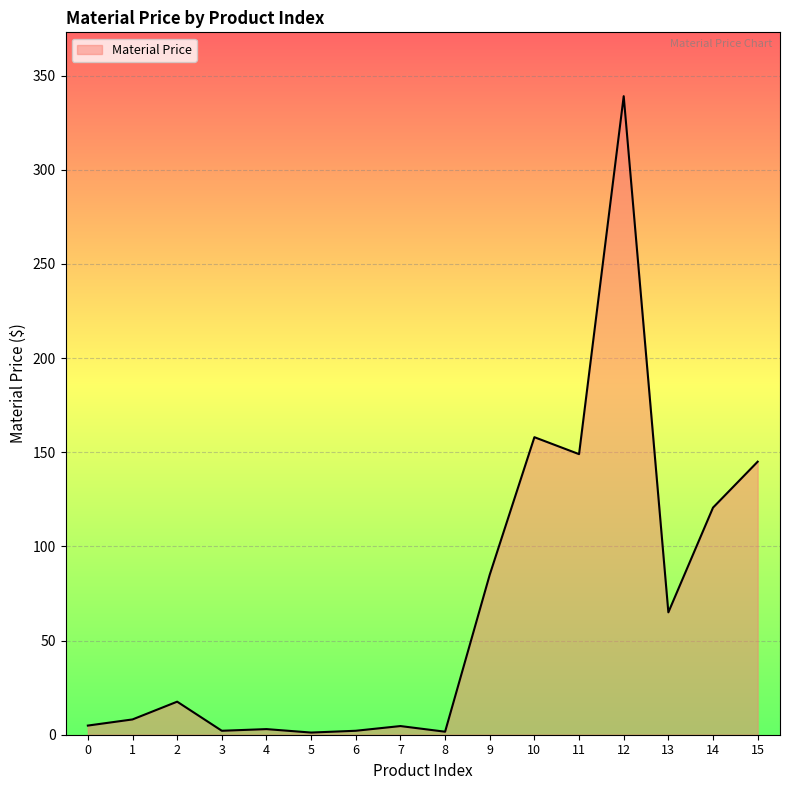

Is it true that the value at 1 is 8.1?

True